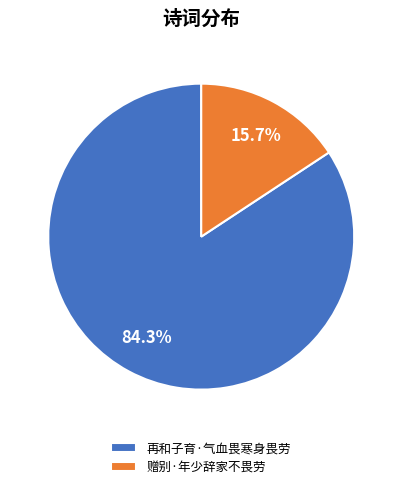

True or false: 赠别·年少辞家不畏劳 accounts for 16% of the total.

True